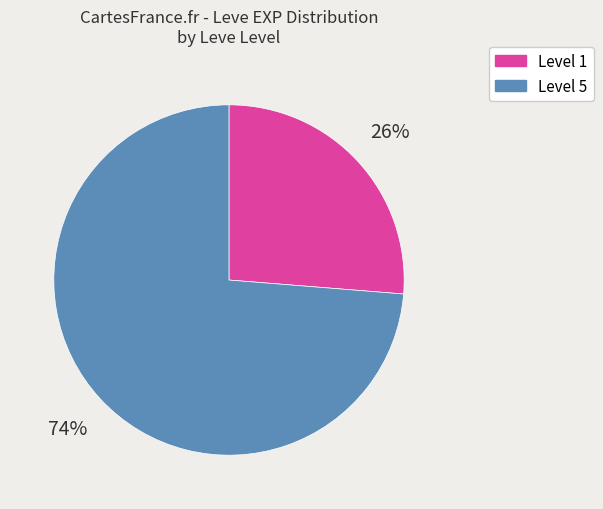

To the nearest percent, what is the average slice percentage?

50%